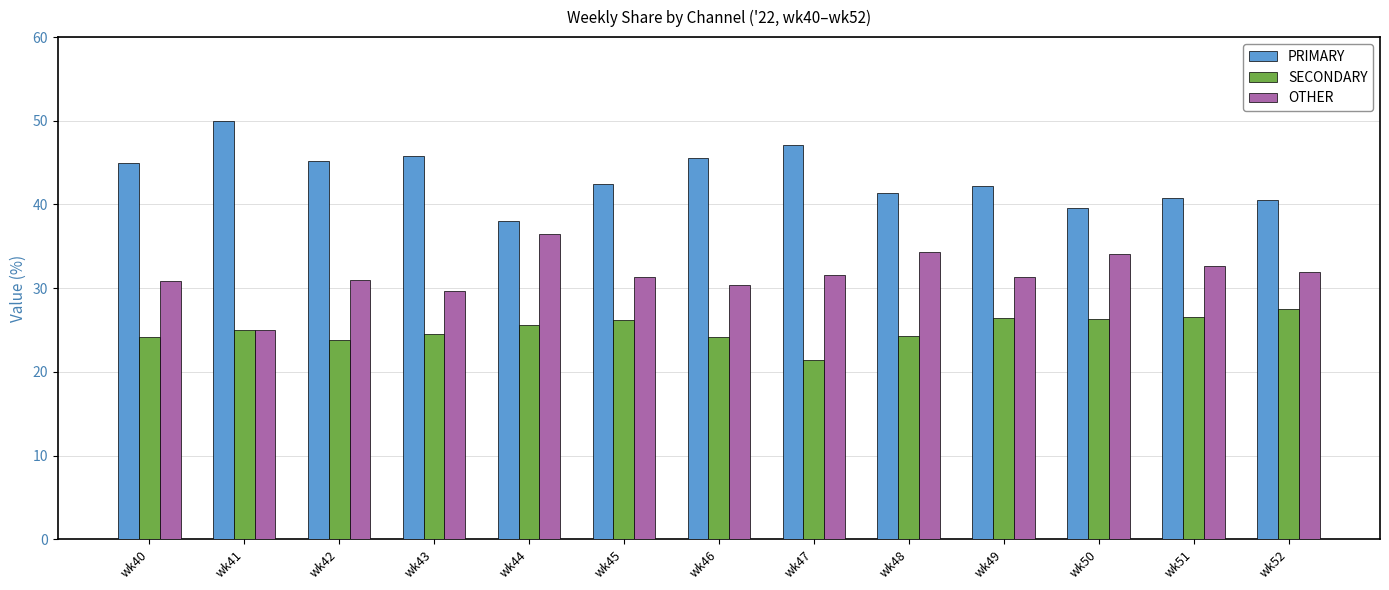

The SECONDARY series shows 26.4 at wk49. True or false?

True